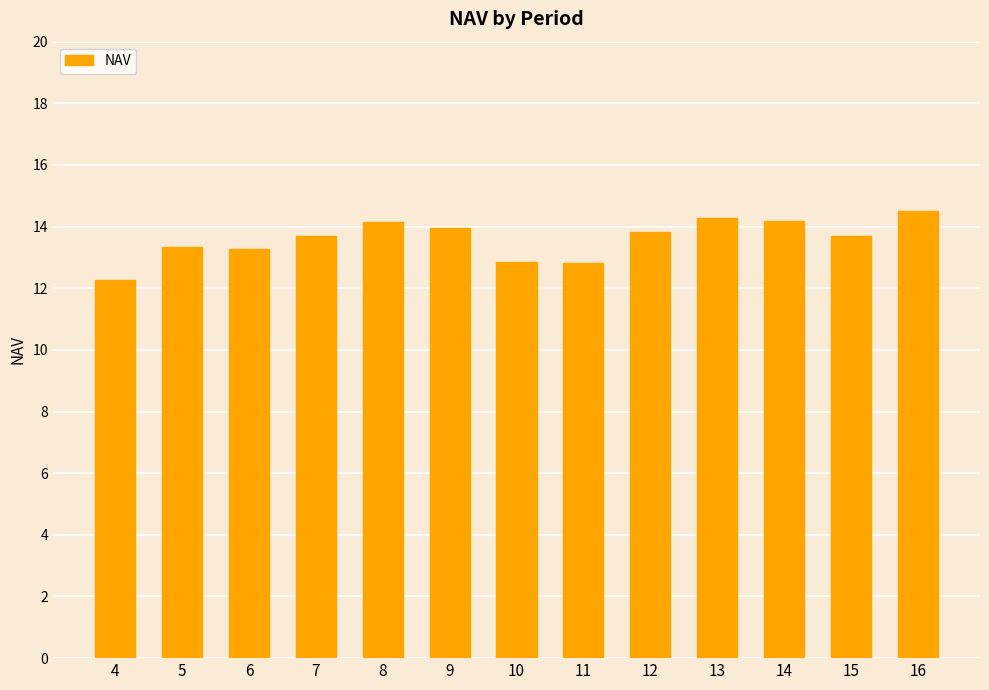

What is the difference between the maximum and second lowest values?

1.7